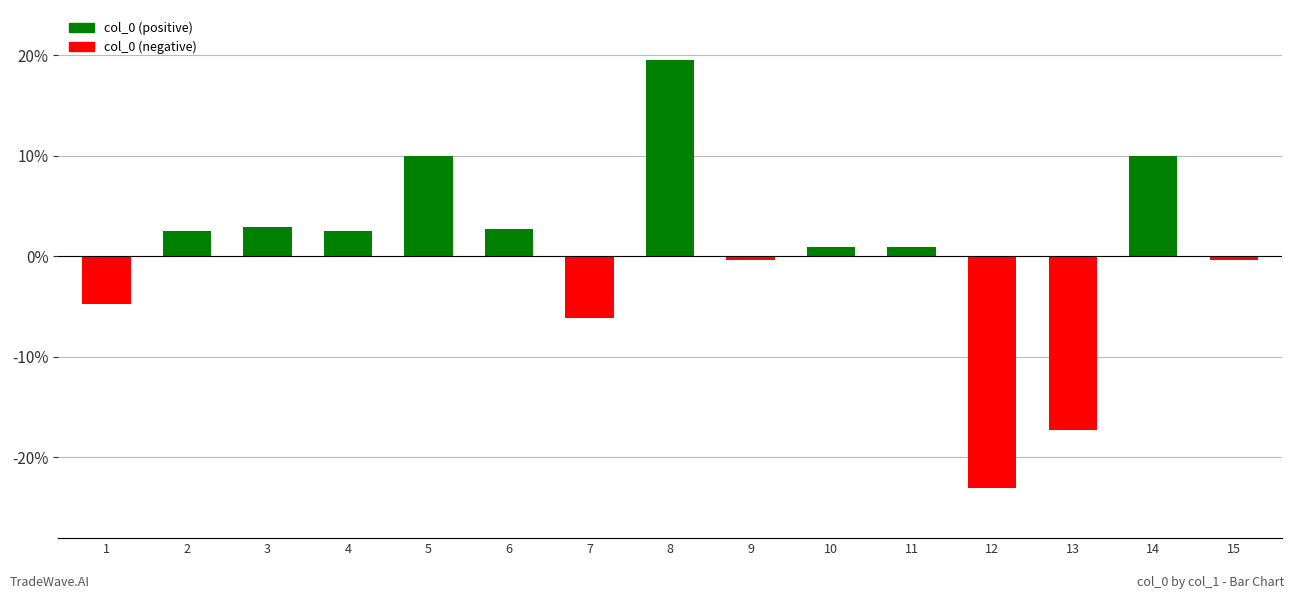

The chart shows a value of 0.9 at 10. True or false?

True